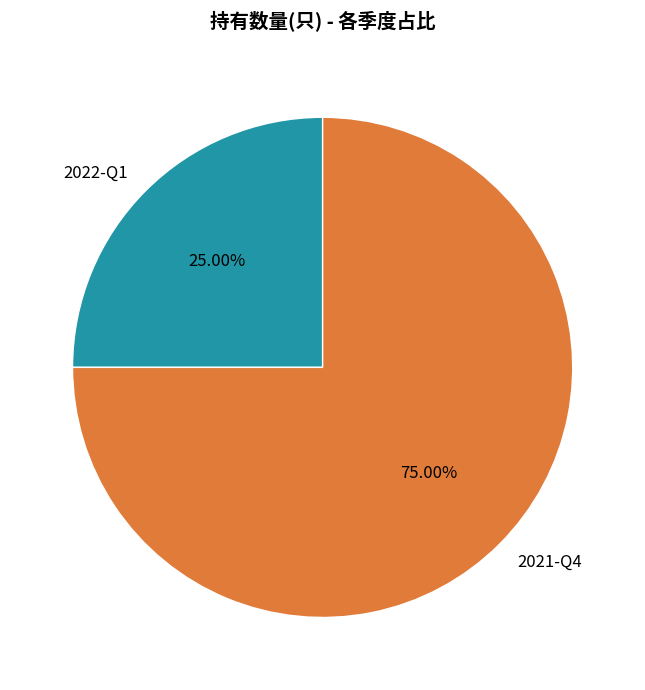

Which category has the biggest portion of the pie?

2021-Q4